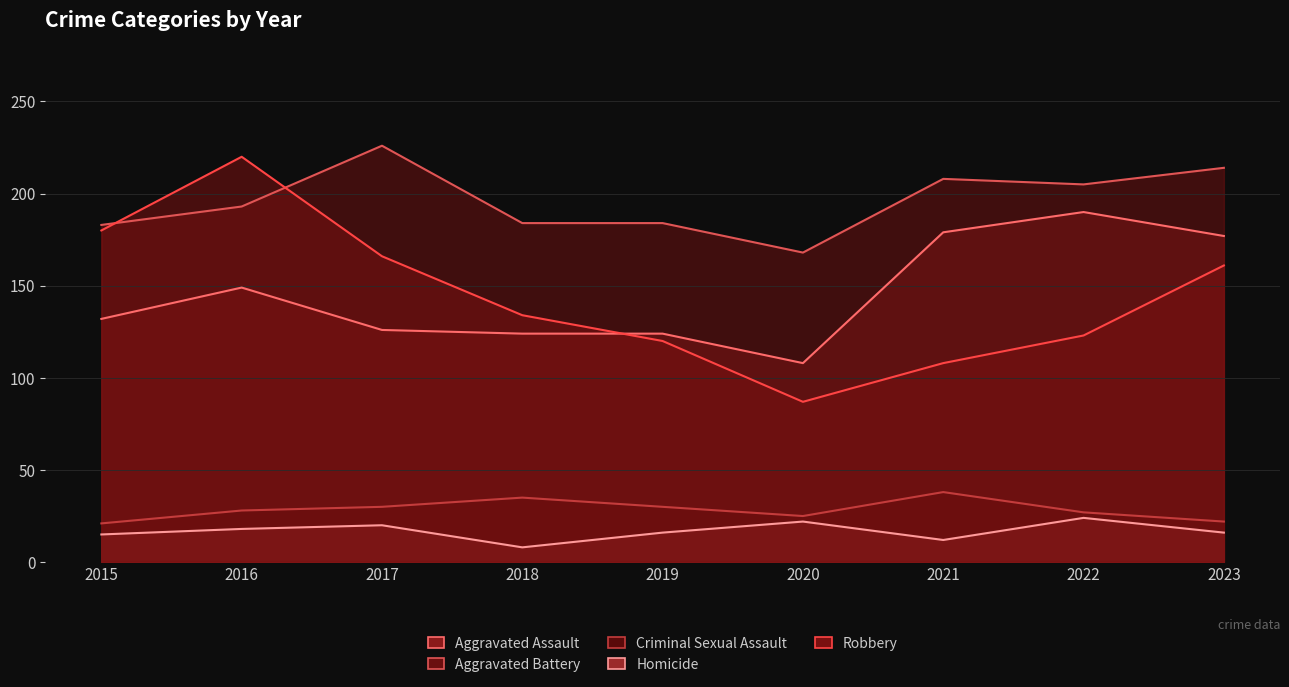

How many values in the Aggravated Battery series are below 193?

4